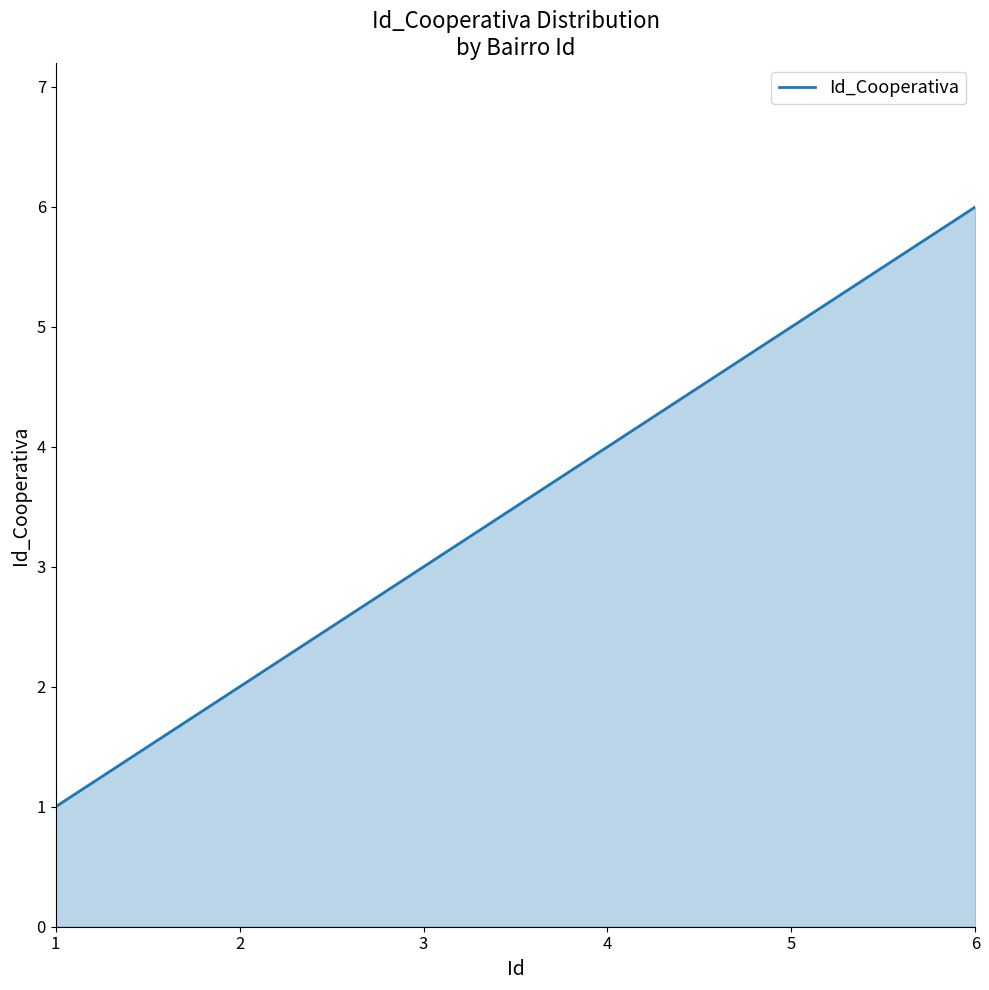

True or false: the data shows 5 at 5.

True